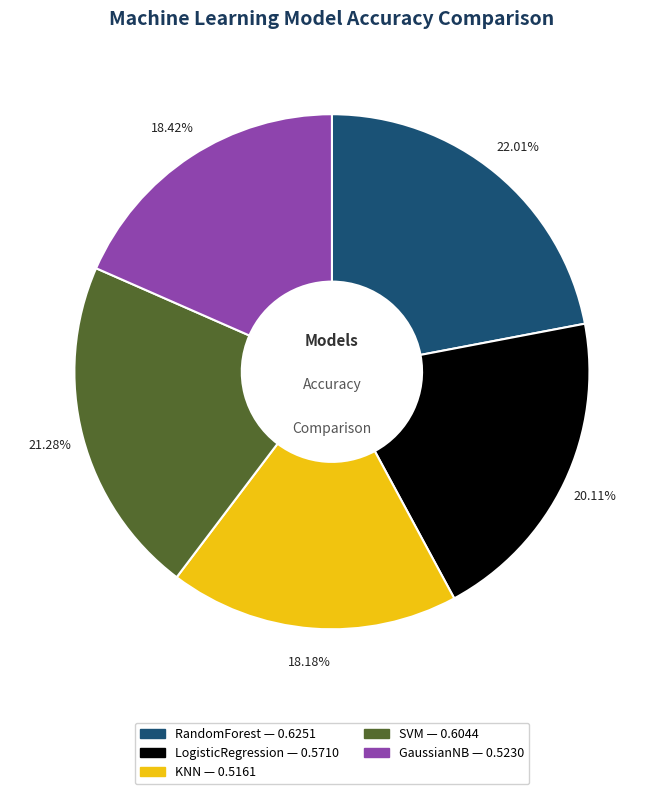

Is there any slice that represents more than half of the pie?

No